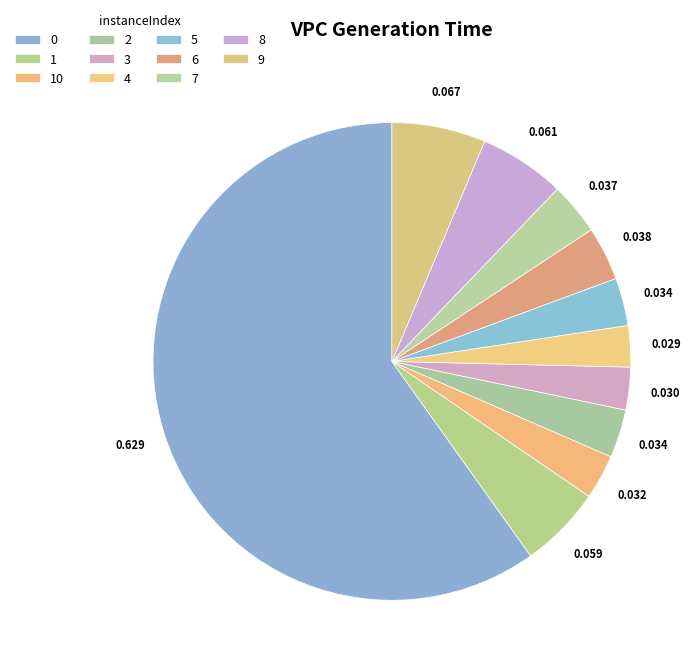

How many slices are in this pie chart?

11